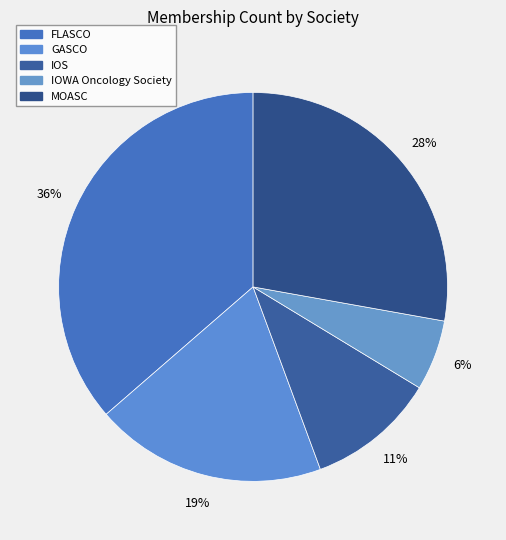

To the nearest percent, what is the combined percentage of IOS and MOASC?

39%